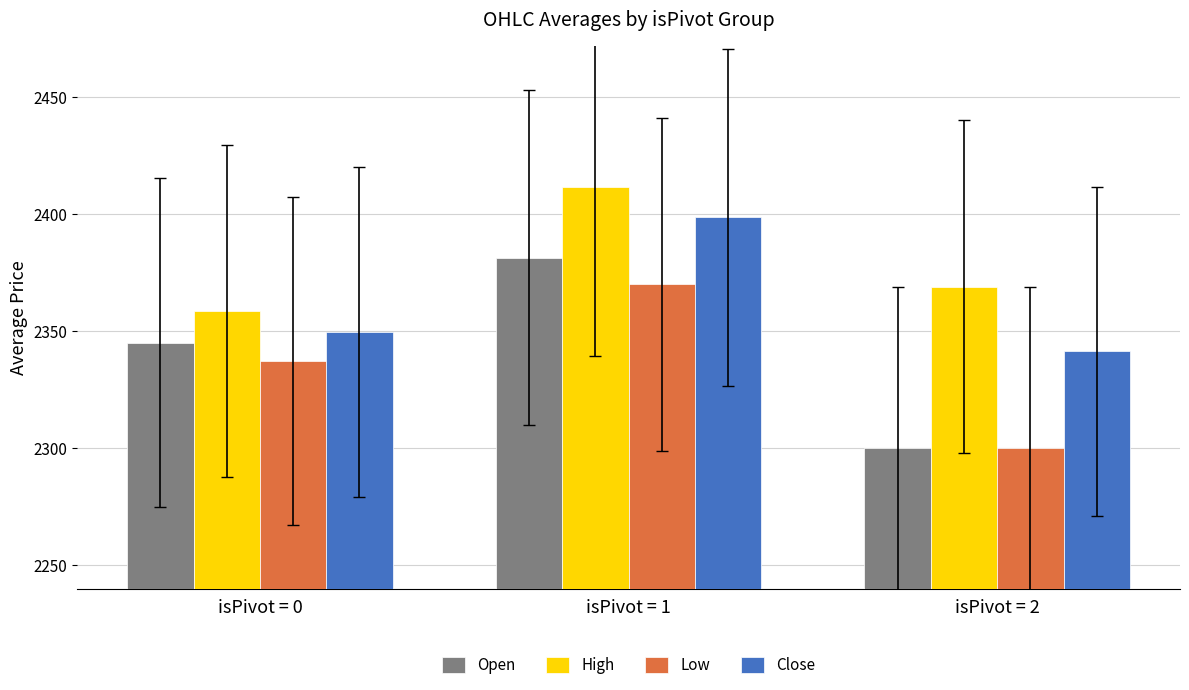

True or false: Low has a value of 3770.7 at isPivot = 0.

False